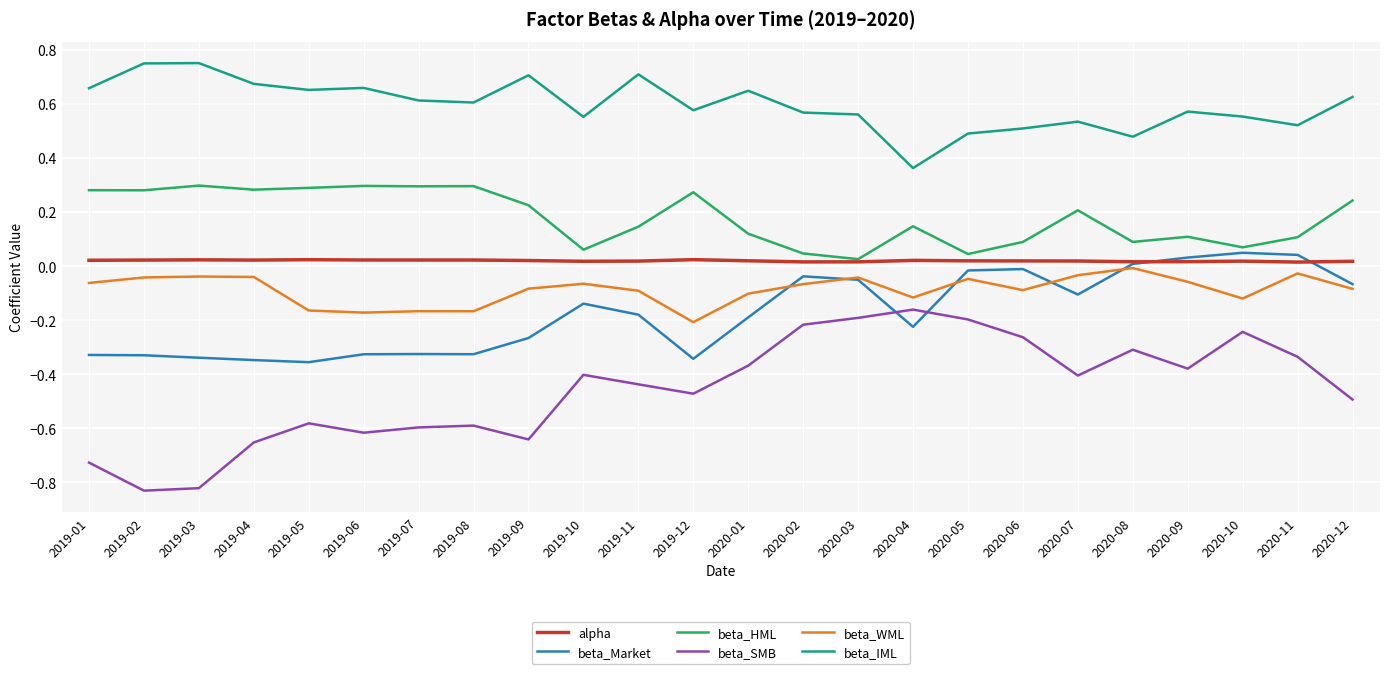

Is it true that alpha equals 0.0 at 2019-09?

True